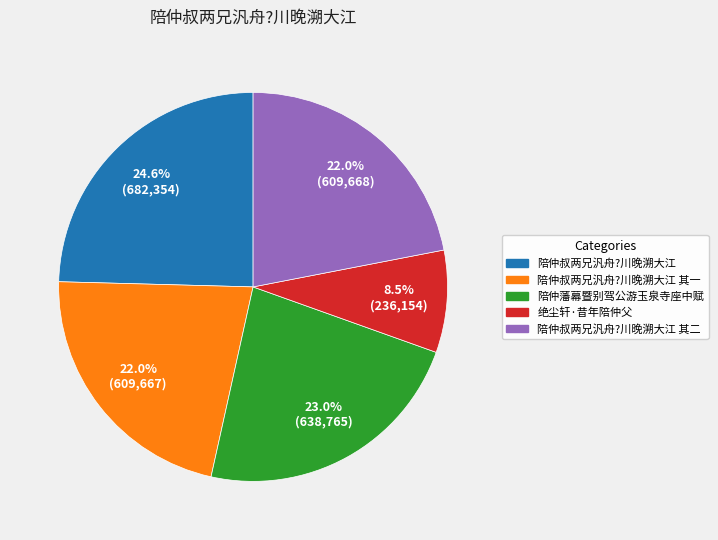

Does any single category account for the majority?

No